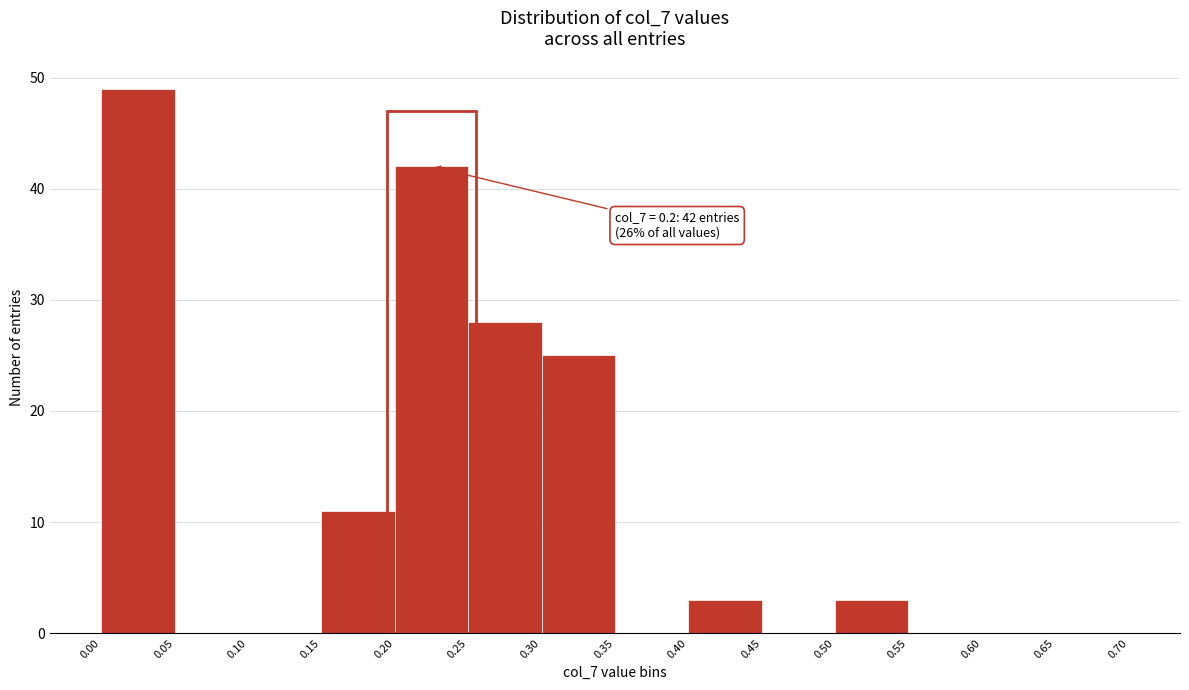

Over which range of the x-axis is the bar tallest?

0.00 to 0.05